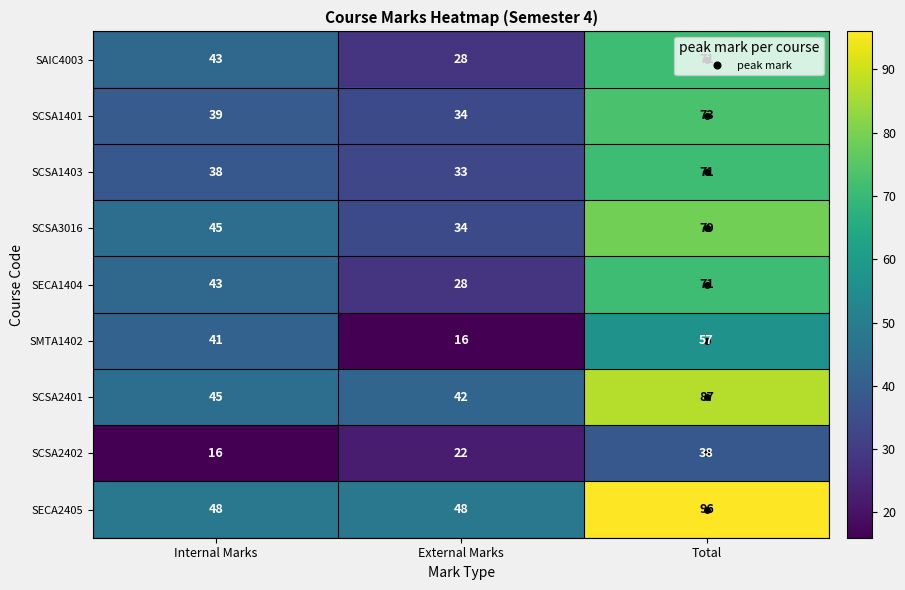

What is the total value across all series at Internal Marks?

358